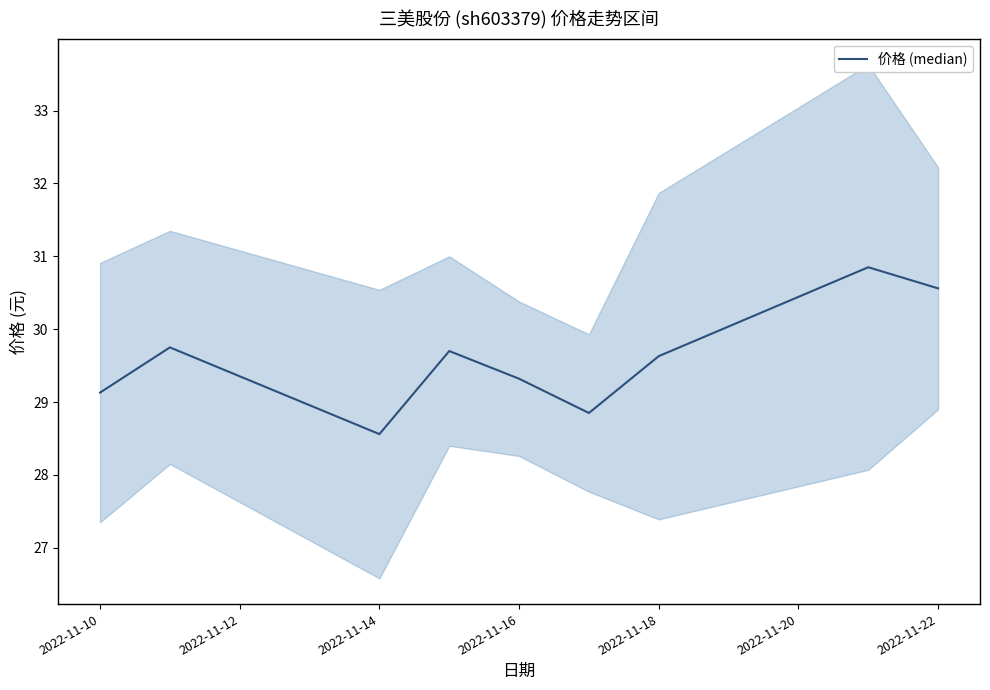

Which category has the lowest value across all series?

2022-11-14